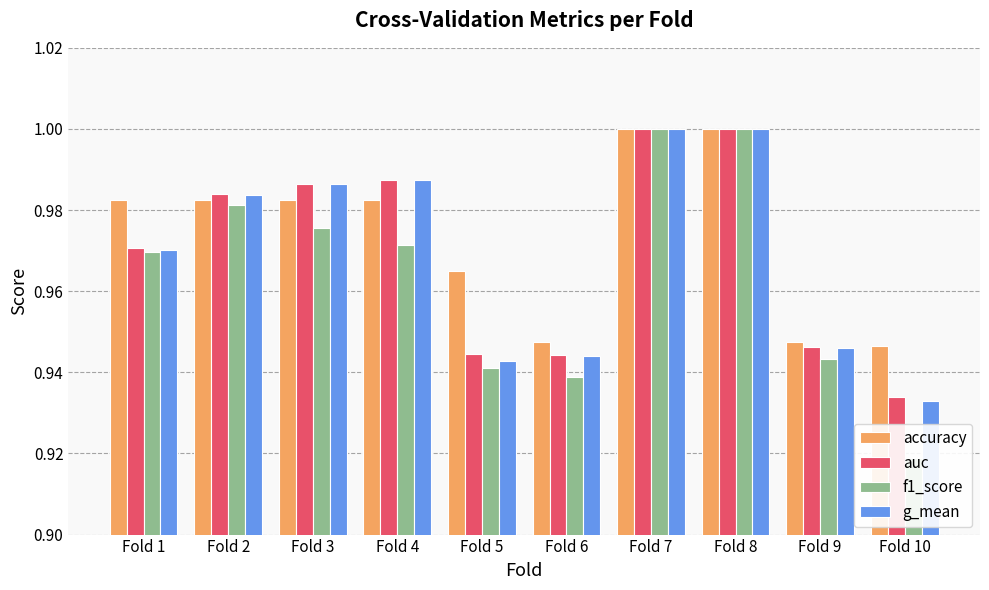

What is the difference between the maximum and second lowest values in the auc series?

0.1